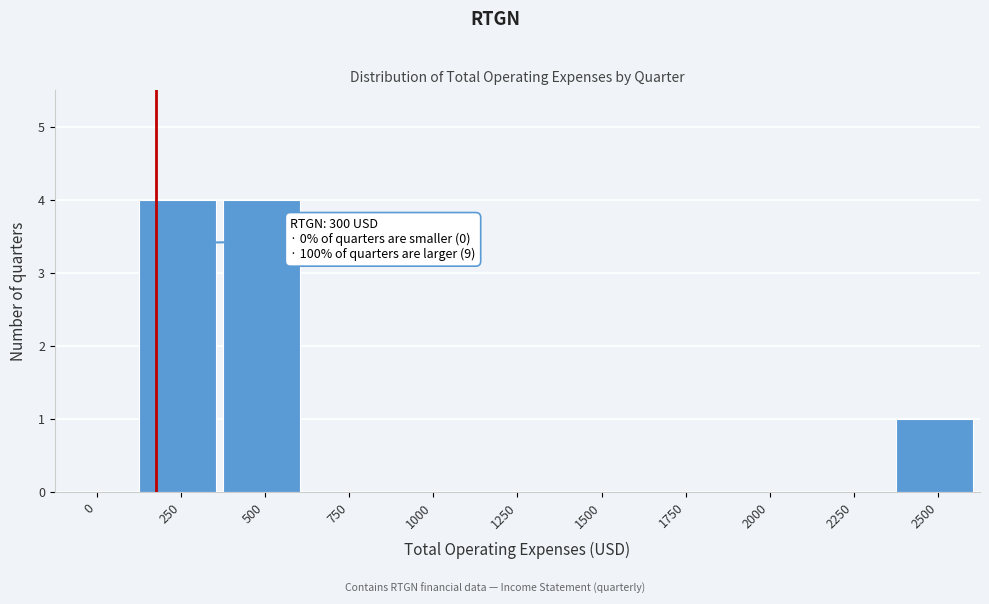

Reading left to right, extract all data points from this chart.

0=0	250=4	500=4	750=0	1000=0	1250=0	1500=0	1750=0	2000=0	2250=0	2500=1